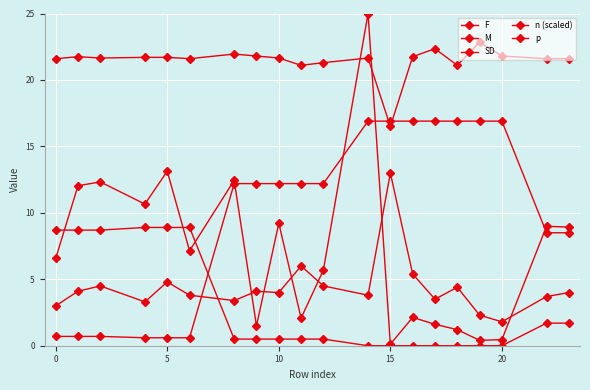

How many lines are shown in the chart?

5